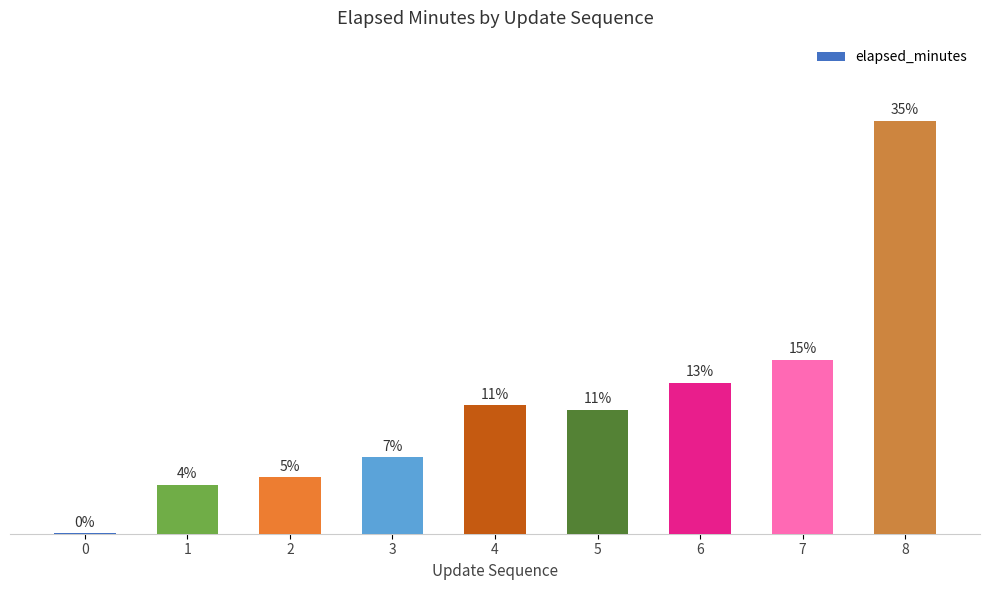

Are the bars horizontal?

No